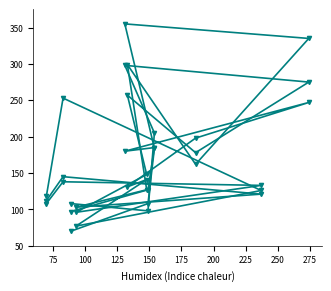

What is the label of the 2nd point from the left?

75